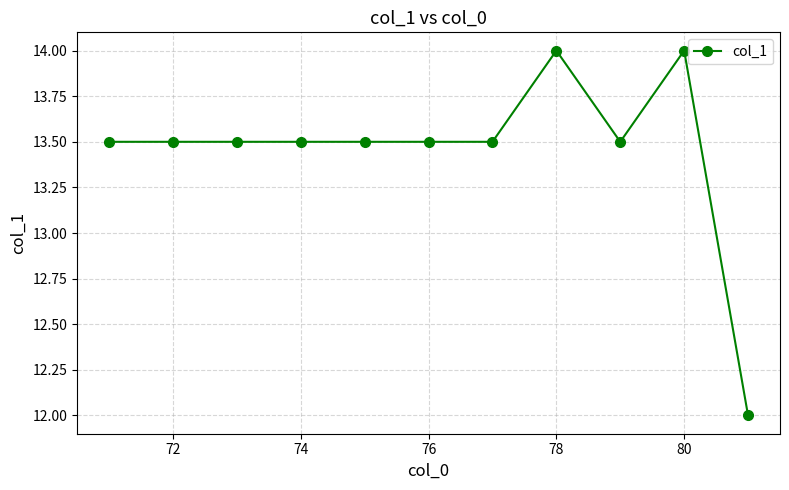

What is the difference between the maximum and second lowest values?

0.5